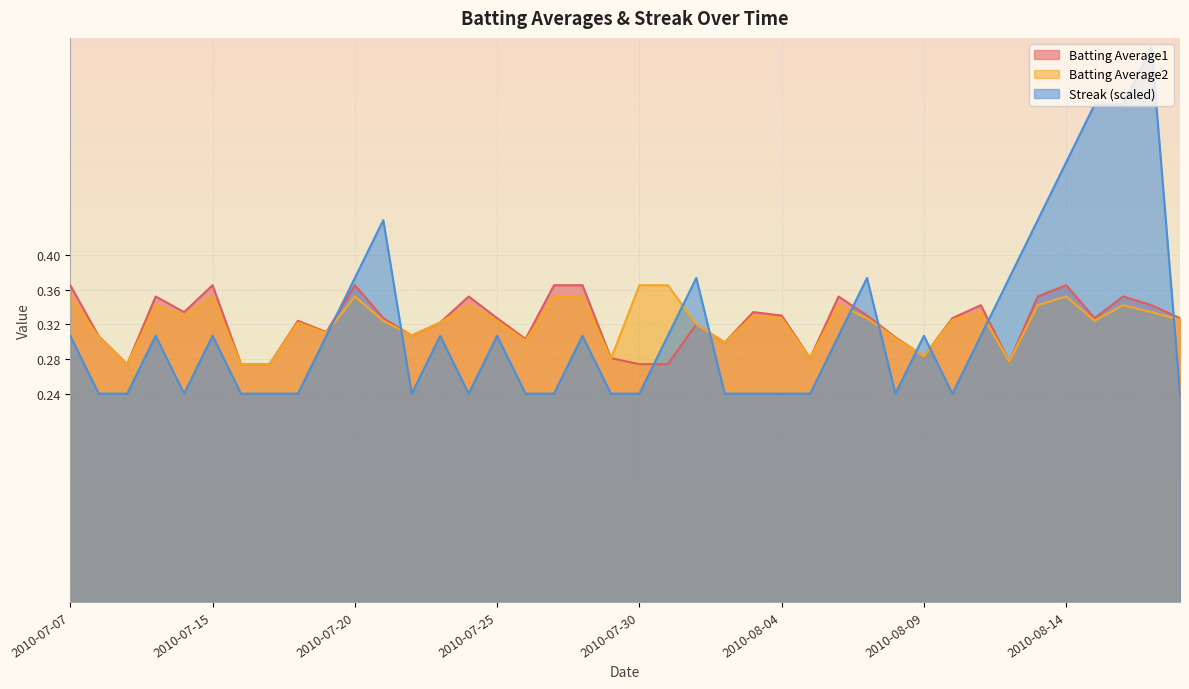

What is the average value of the Streak series?

0.3